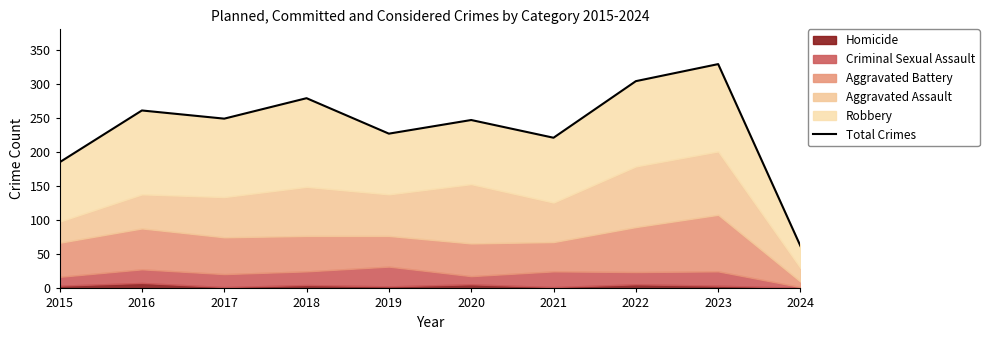

Which label corresponds to the smallest value in the chart?

2024